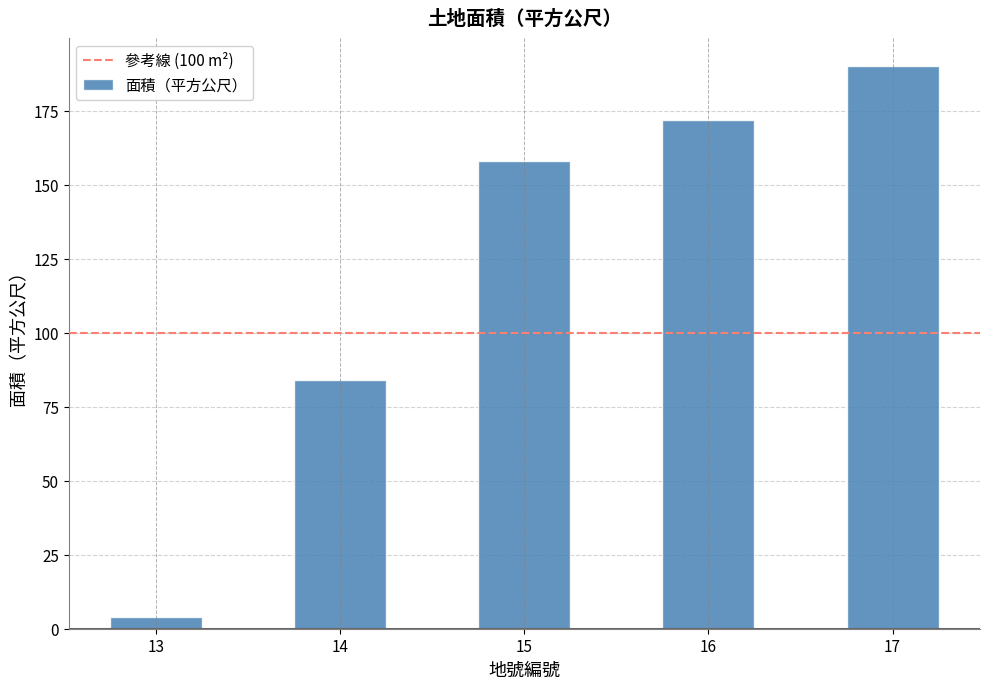

Count the number of categories in the chart.

5